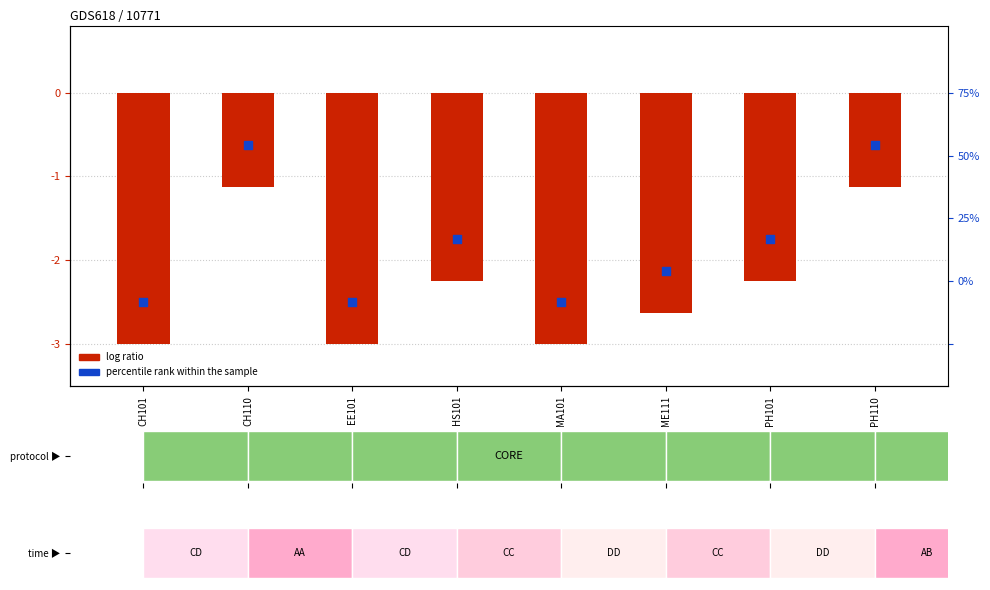

At which category is the sum across all series the highest?

CH110